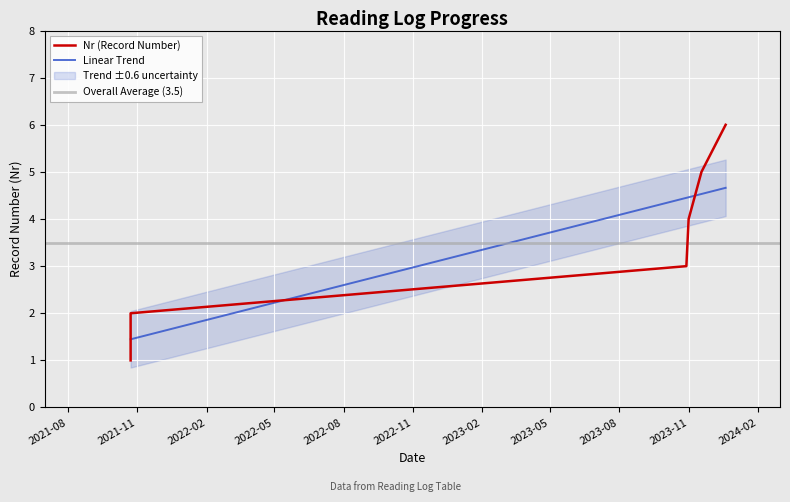

Rank the categories by value from lowest to highest.

2021-10-23, 2021-10-23, 2023-10-29, 2023-11-01, 2023-11-18, 2023-12-20